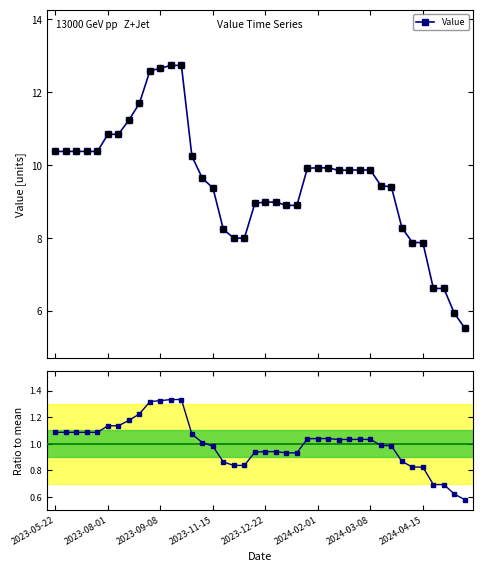

What is the maximum value for Value?

12.7